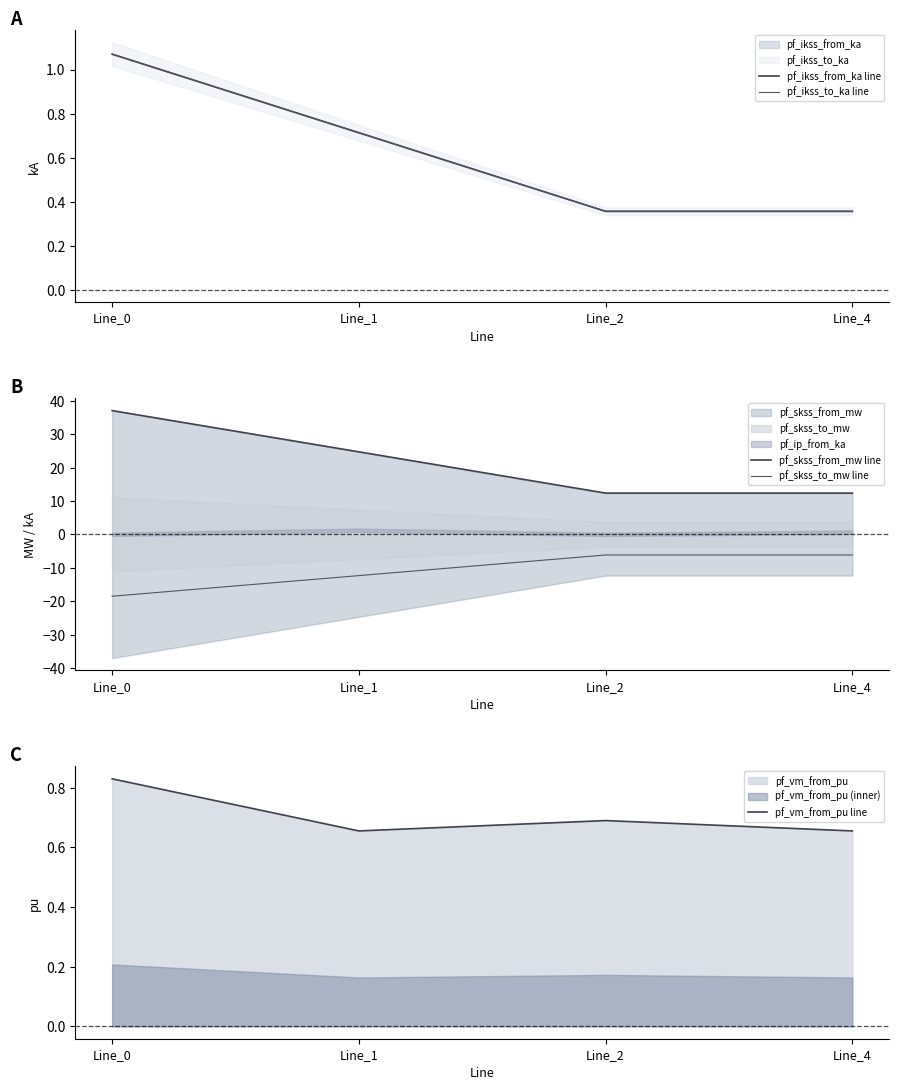

Reading left to right, extract all data points from this chart.

pf_ikss_from_ka line: 1.1	0.7	0.4	0.4
pf_ikss_to_ka line: 1.1	0.7	0.4	0.4
pf_skss_from_mw line: 37.1	24.7	12.4	12.4
pf_skss_to_mw line: -18.5	-12.4	-6.2	-6.2
pf_vm_from_pu line: 0.8	0.7	0.7	0.7